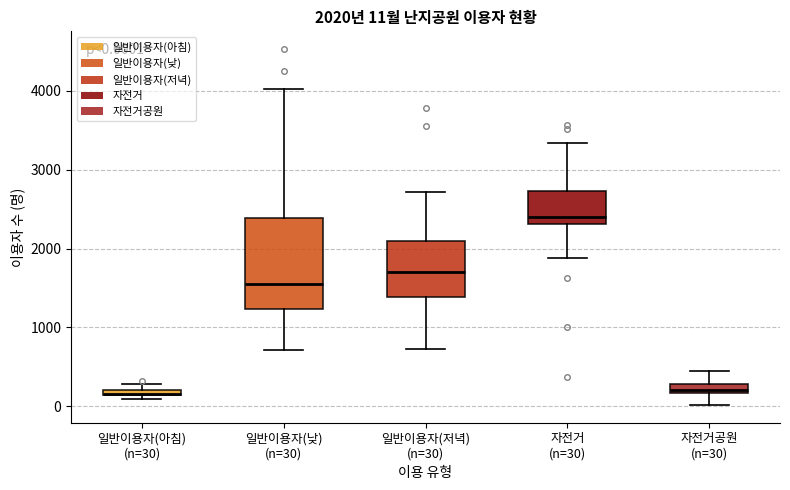

Which box is the tallest, from its lower edge to its upper edge?

일반이용자(낮) (n=30)